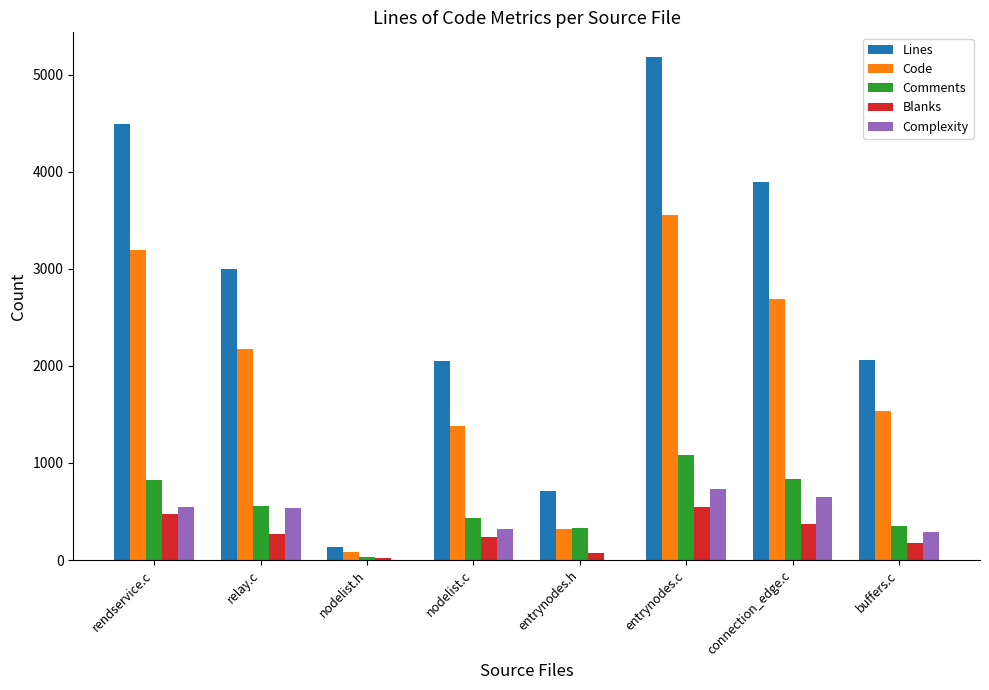

The Complexity series shows 851 at relay.c. True or false?

False